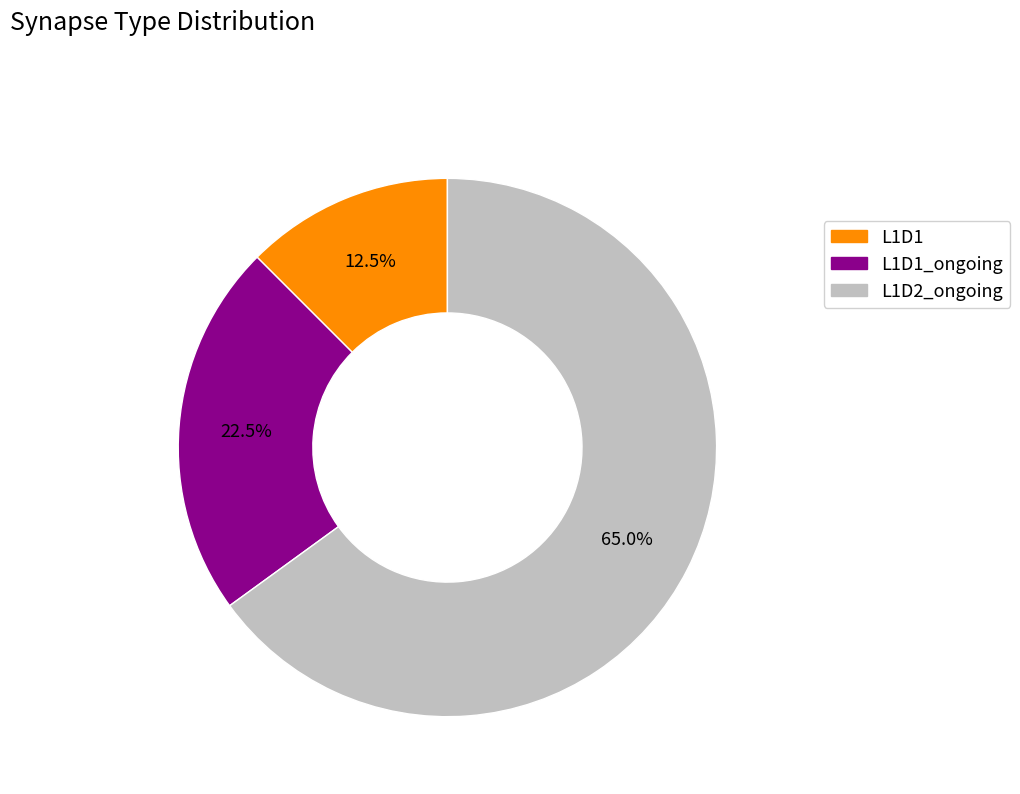

Is there any slice that represents more than half of the pie?

Yes